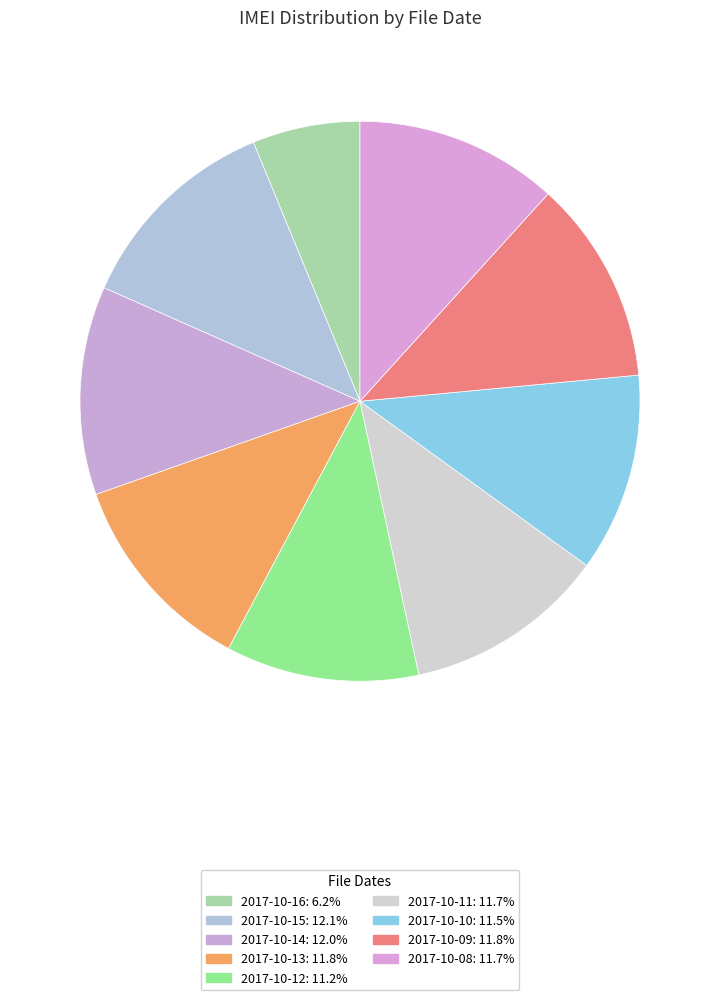

Is there a majority slice in this chart?

No